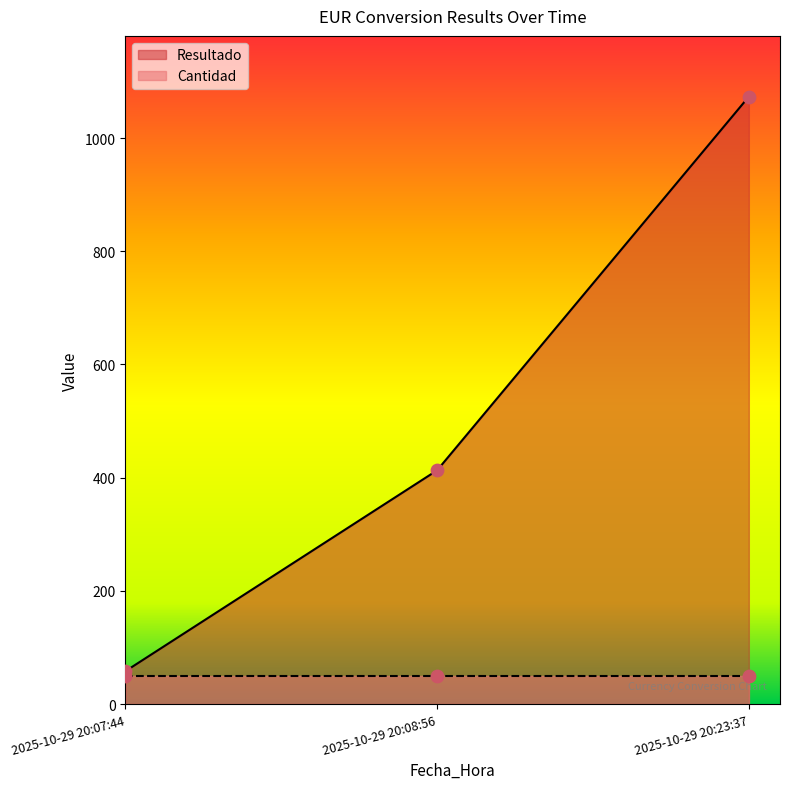

What is the ratio of the value at 2025-10-29 20:08:56 to the value at 2025-10-29 20:07:44?

7.1